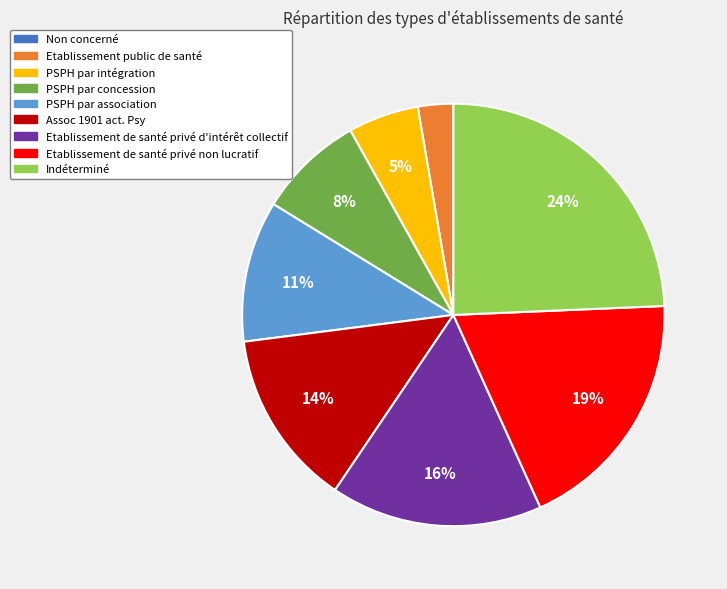

To the nearest percent, what portion does Etablissement public de santé represent?

3%